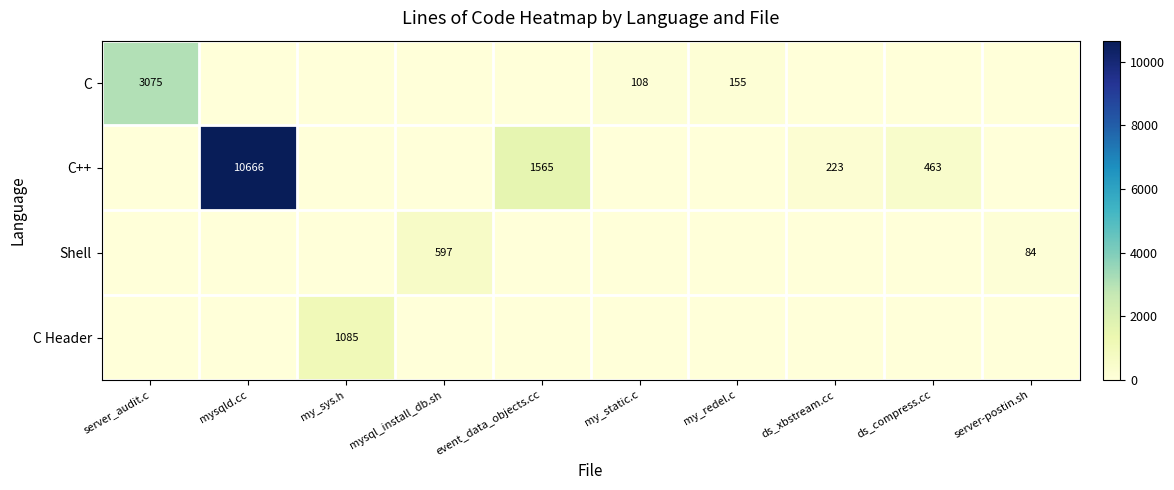

Which label corresponds to the largest value in the chart?

mysqld.cc